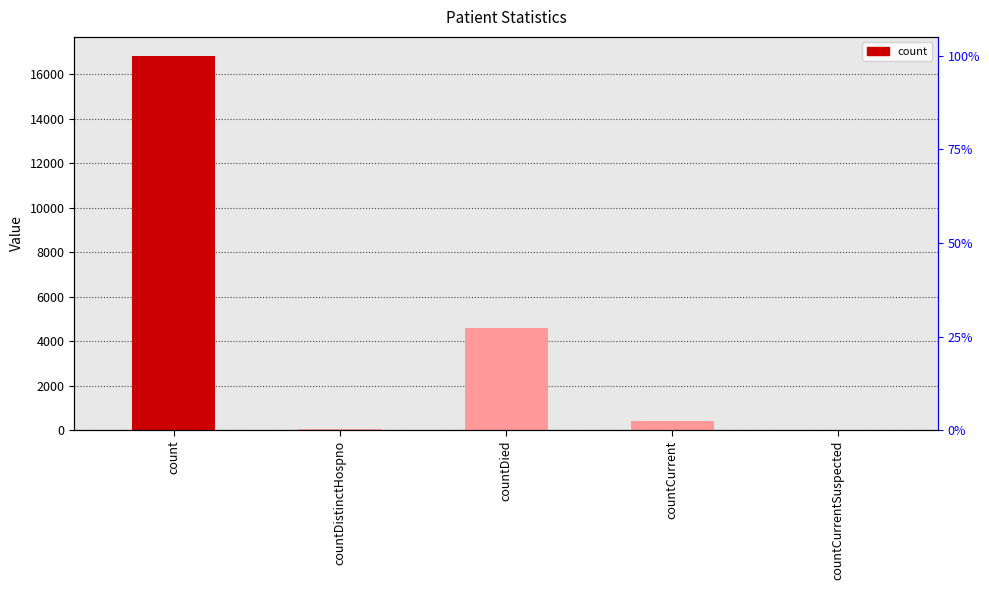

Reading right to left, extract all data points from this chart.

countCurrentSuspected=0	countCurrent=400	countDied=4592	countDistinctHospno=76	count=16839